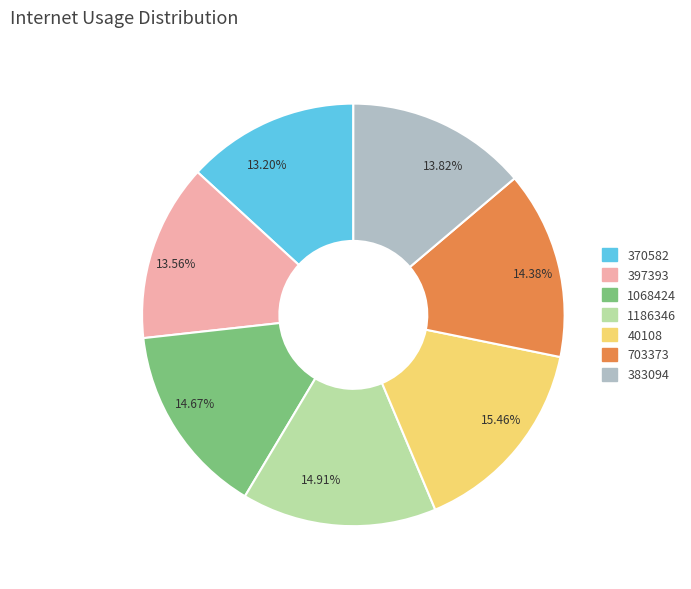

What percentage is the 1068424 slice, to the nearest percent?

15%